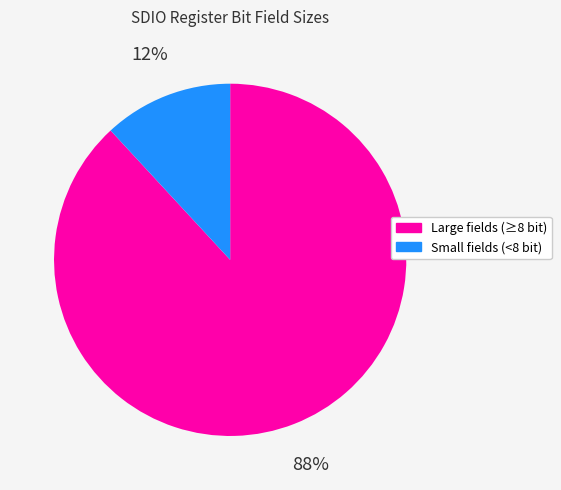

Count the number of slices in the pie.

2